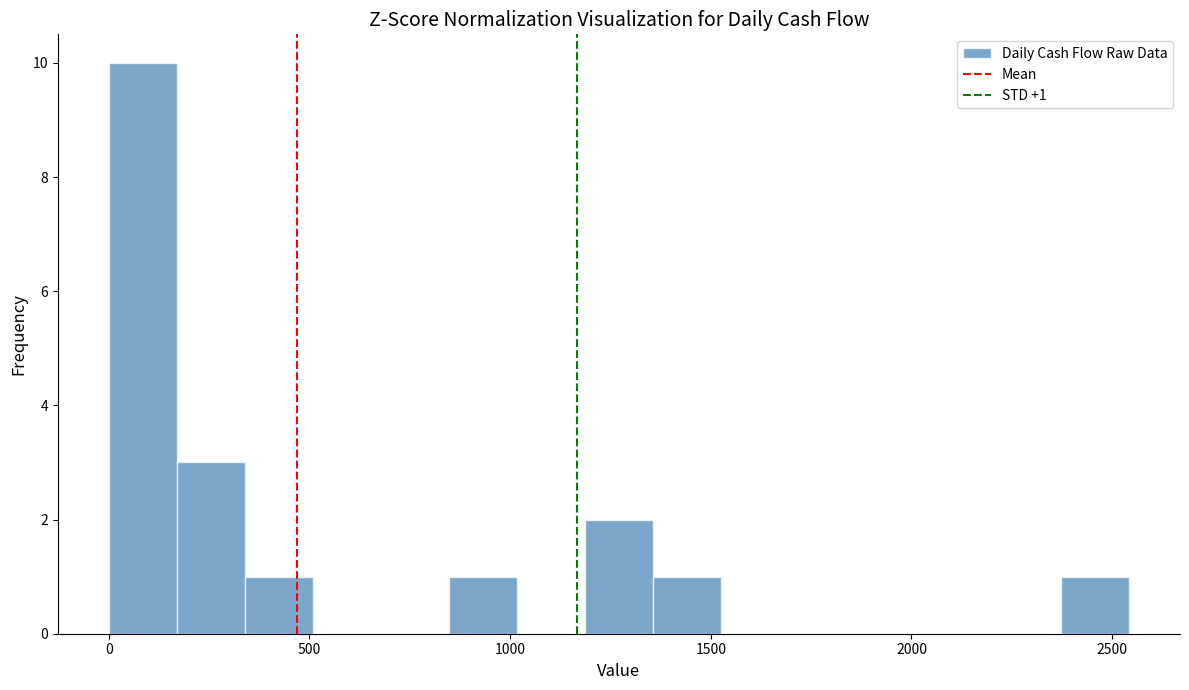

Read against the x-axis, roughly where is the centre of the tallest bar?

100